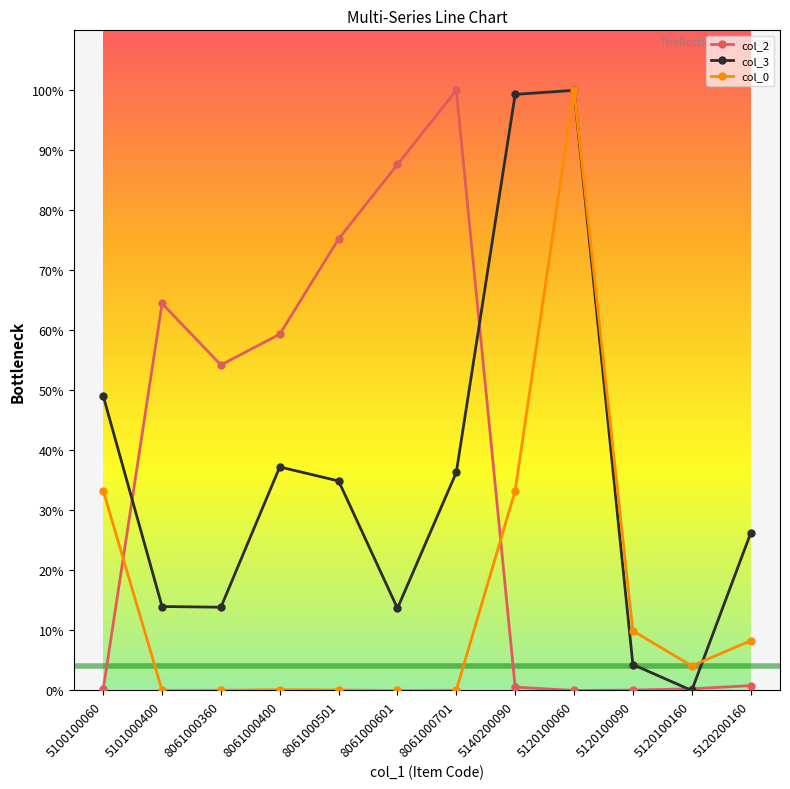

What is the difference between the highest and lowest values at 5120100090?

1.0